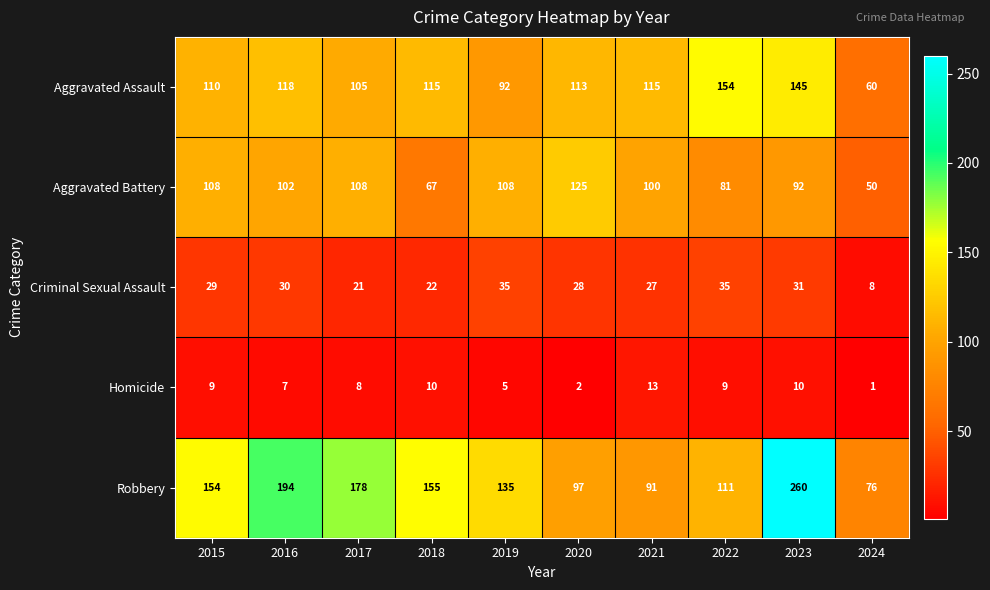

Which series has the largest range (max minus min)?

Robbery